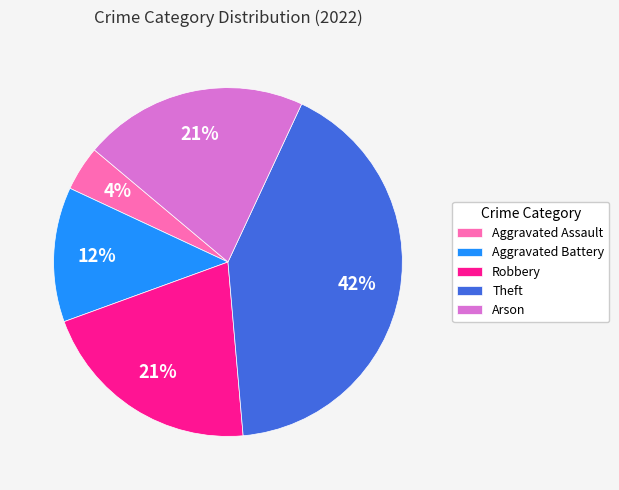

Count the number of slices in the pie.

5